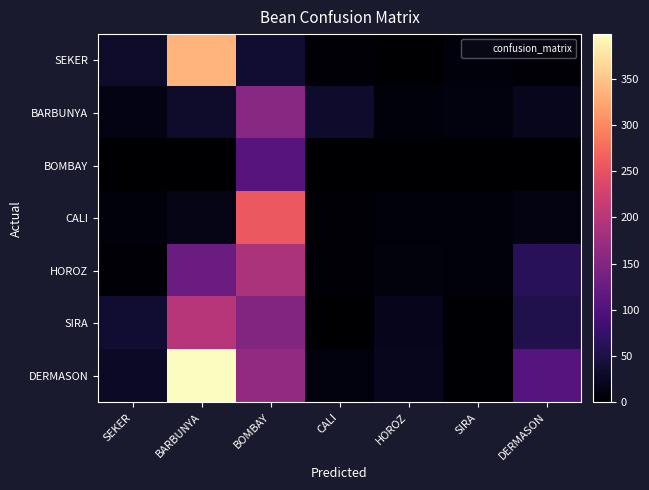

What is the total value across all series at BOMBAY?

1055